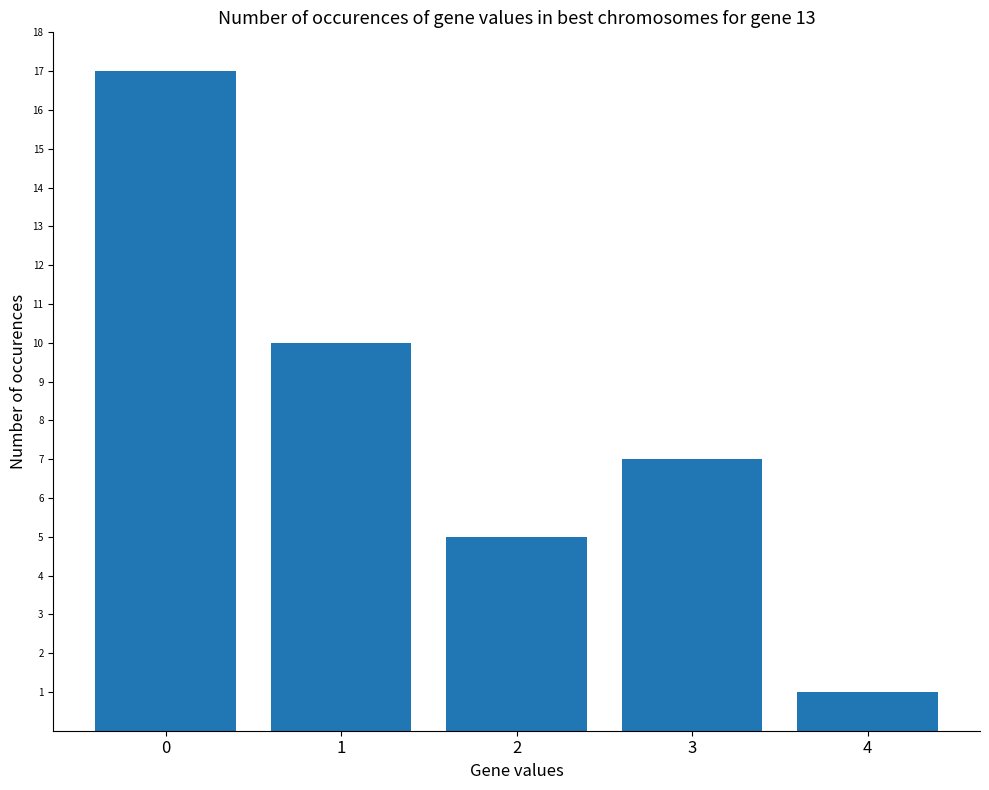

What is the difference between the maximum and minimum values?

16